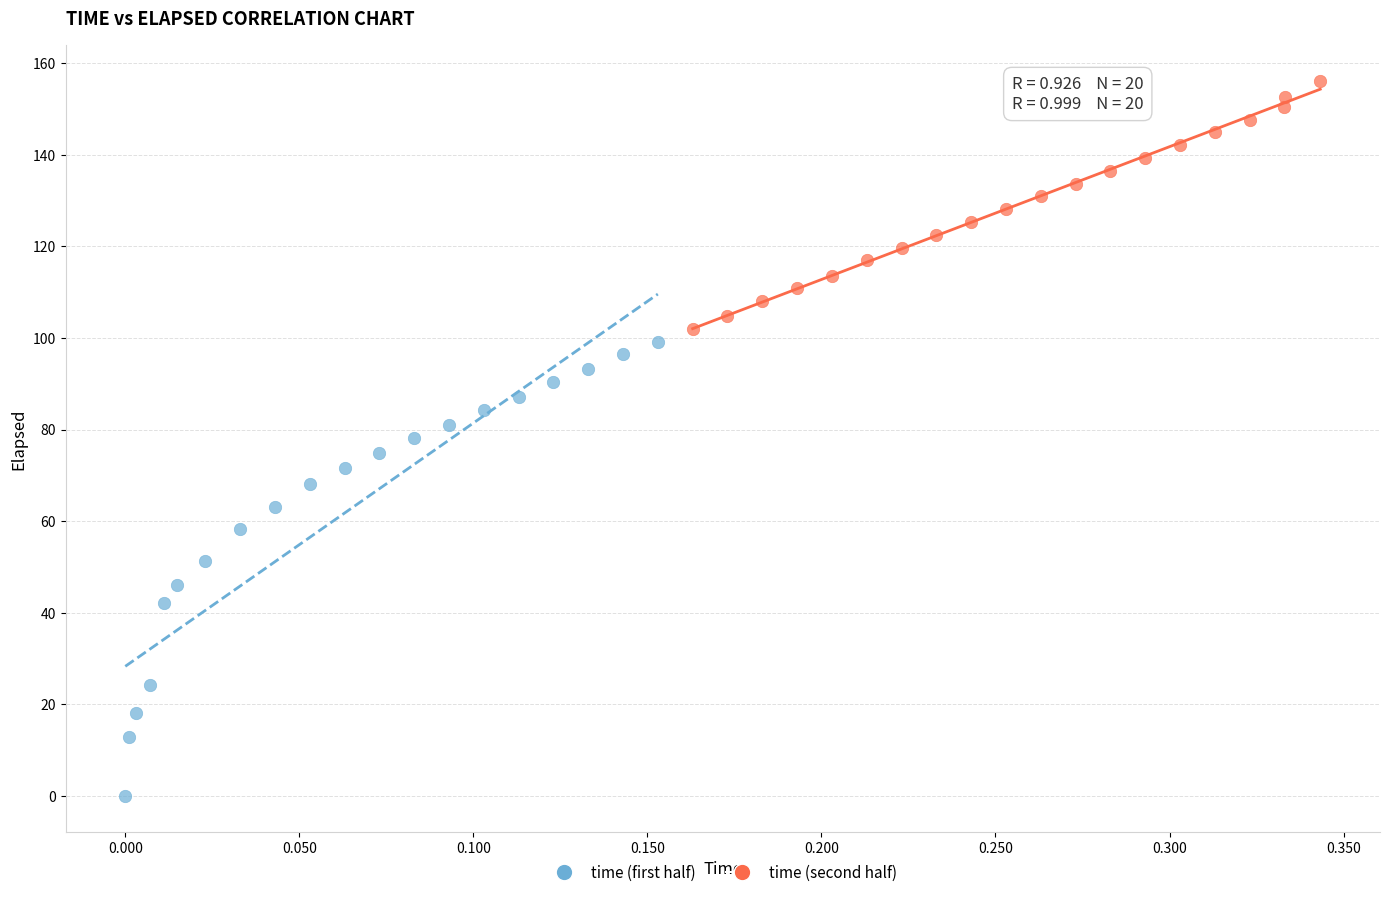

Which series contains the highest Y value?

time (second half)